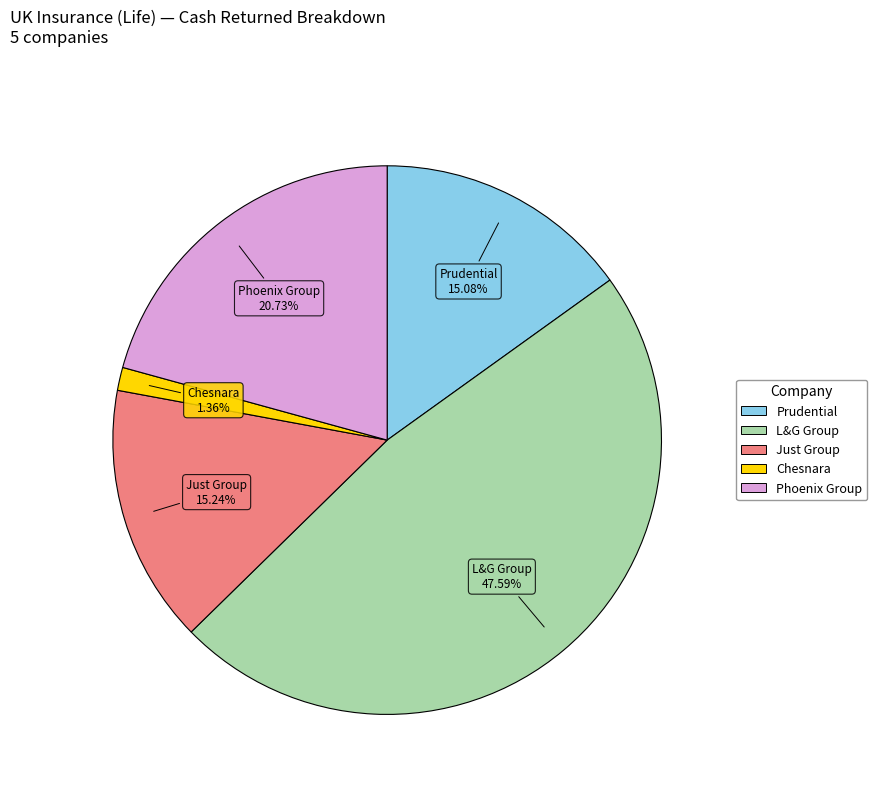

Is there any slice that represents more than half of the pie?

No